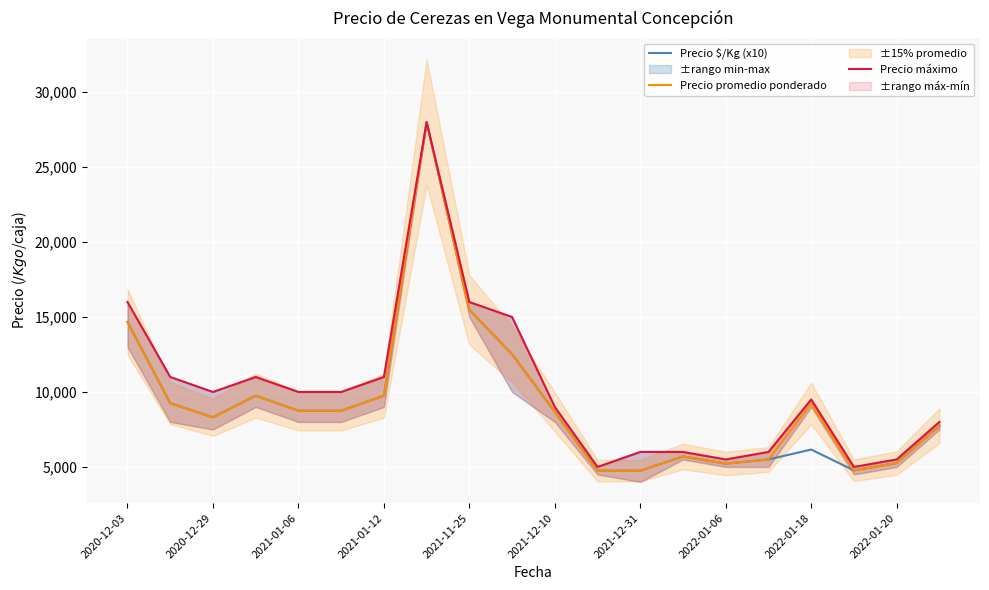

What is the greatest value displayed?

28000